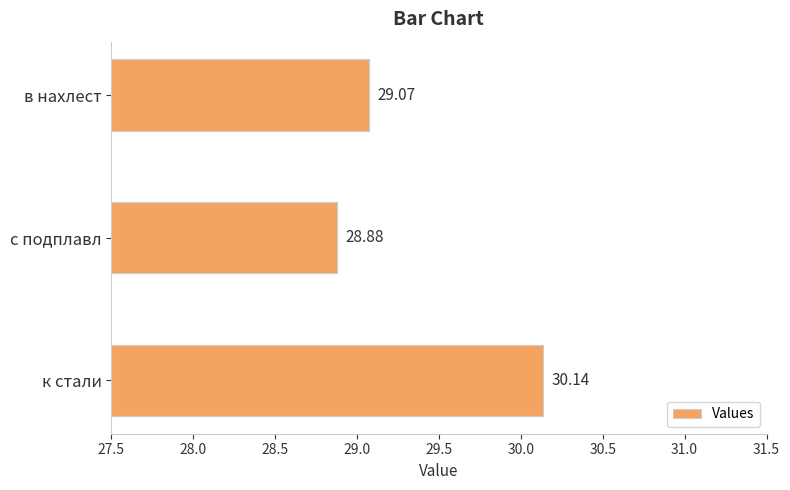

What is the change in value from к стали to с подплавл?

-1.3